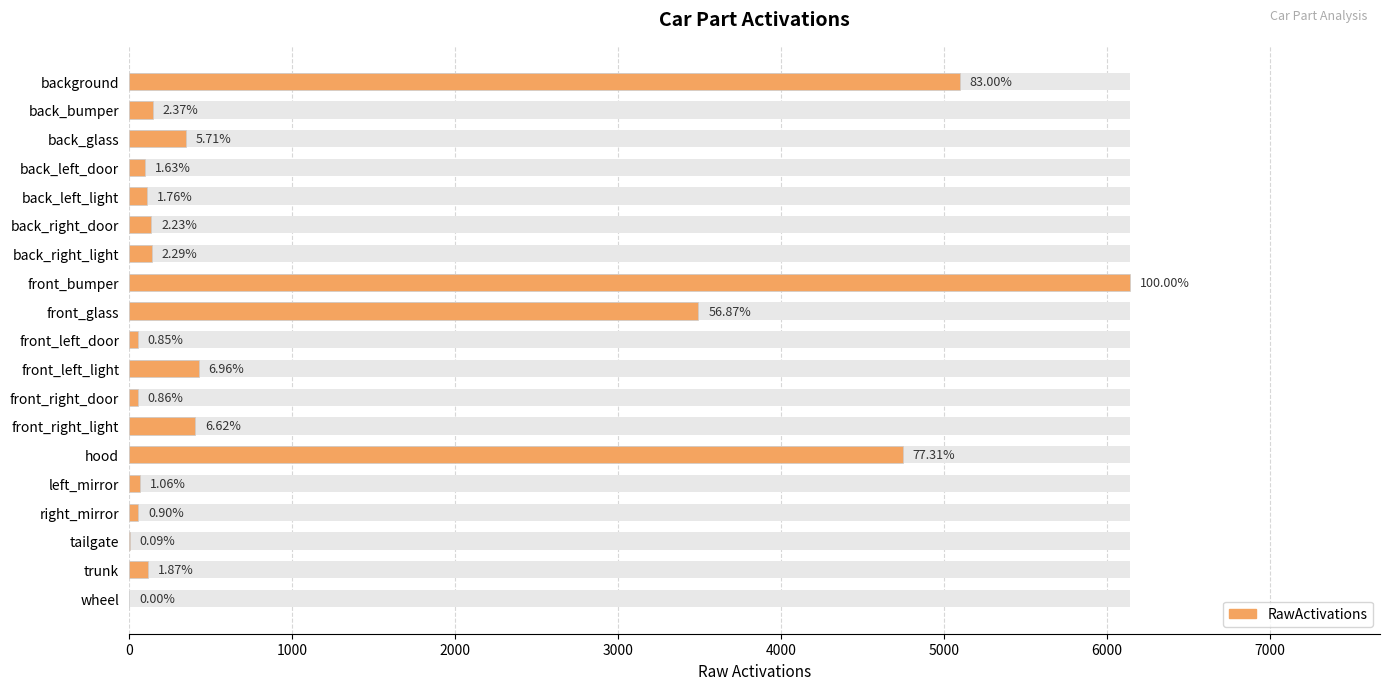

Between front_right_door and trunk, which is larger?

trunk